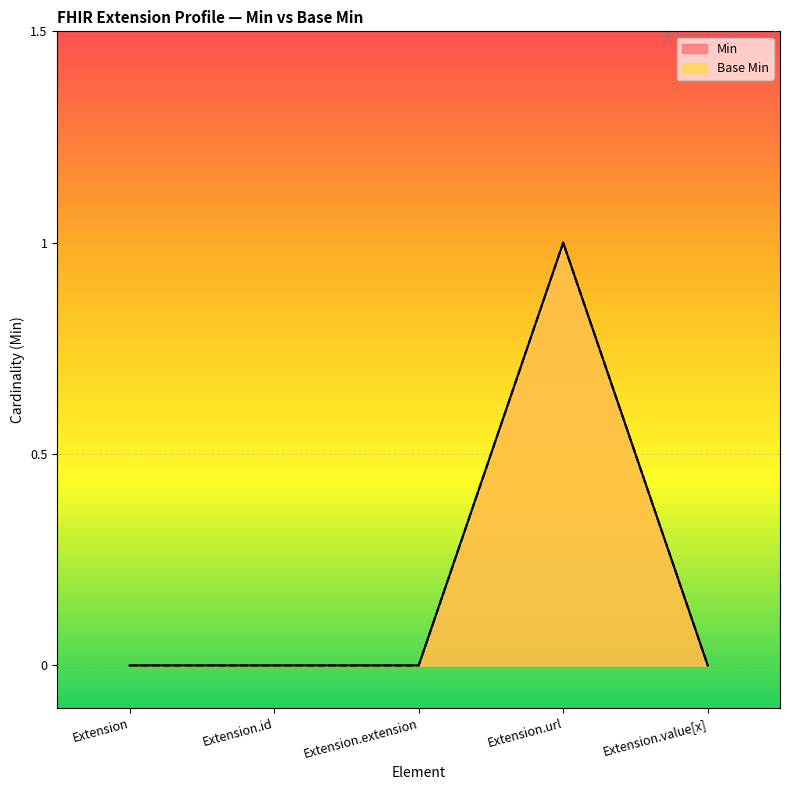

True or false: Base Min and Min intersect in this chart.

False